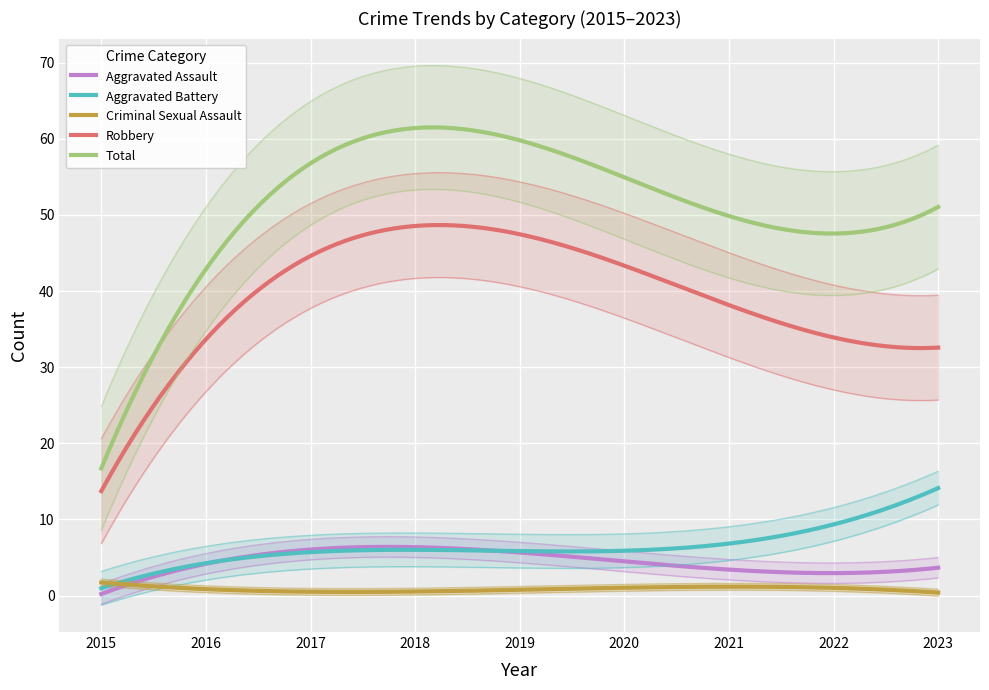

At which label does Criminal Sexual Assault first exceed 1?

2015